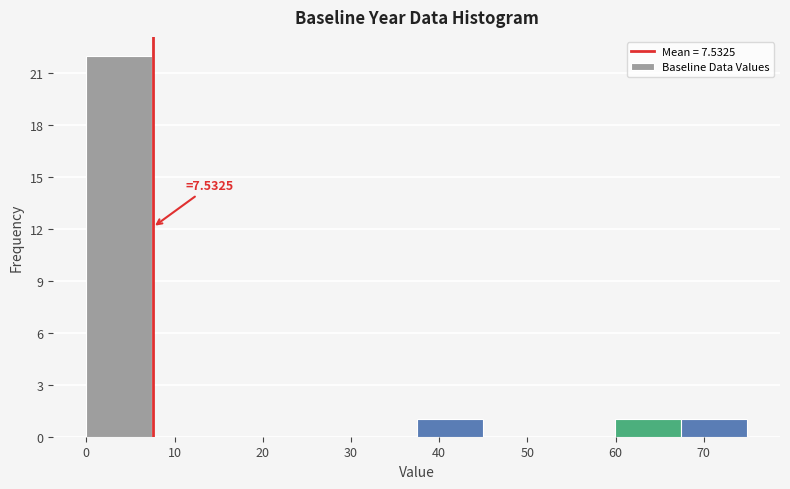

Which range on the x-axis has the tallest bar?

0 to 7